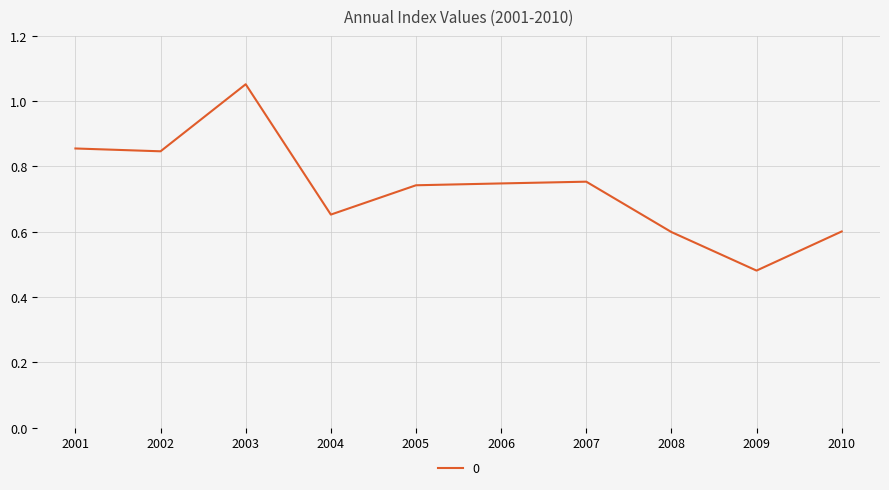

How many series are shown in this chart?

1